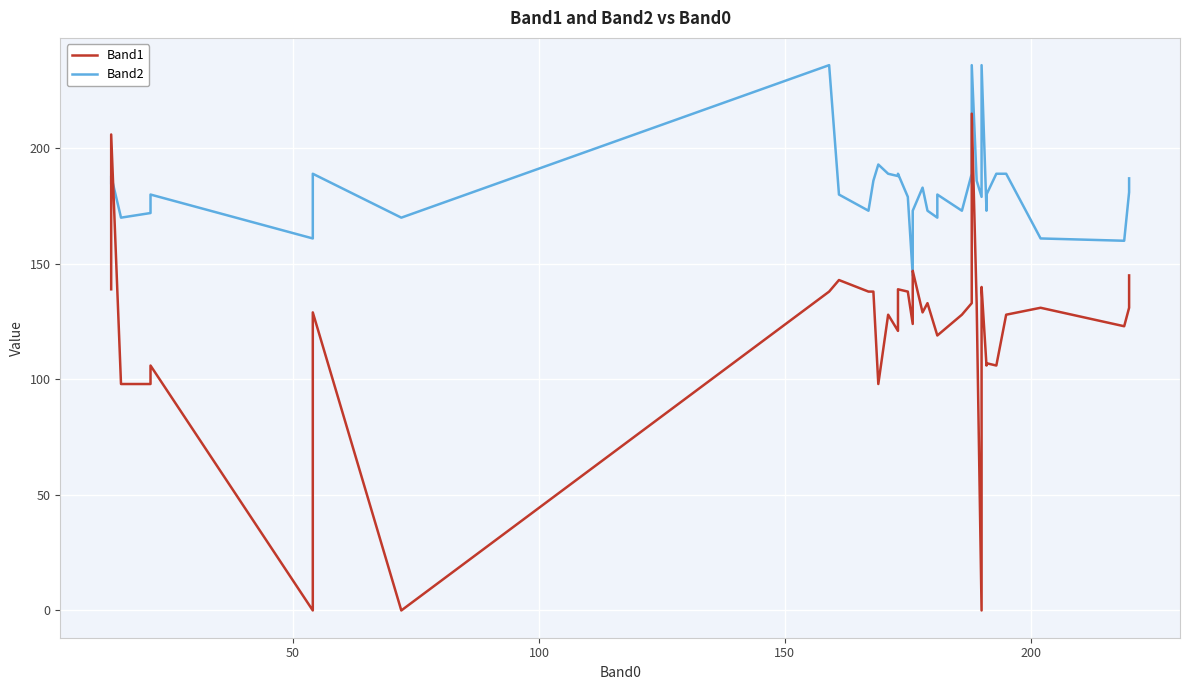

What is the label of the 37th point from the right?

150